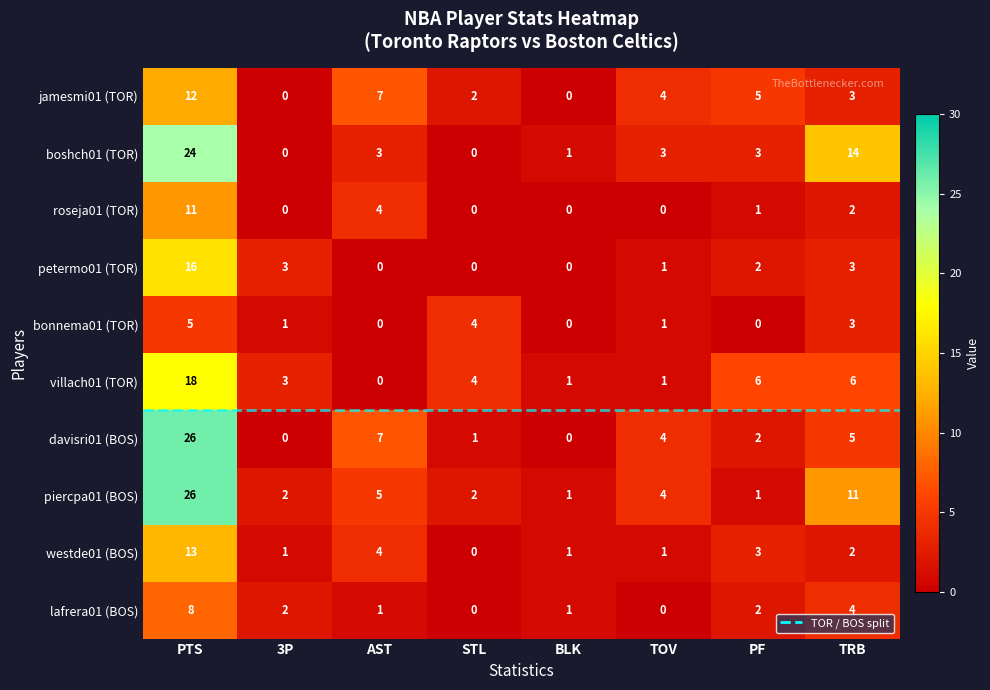

Count the number of categories in the chart.

8